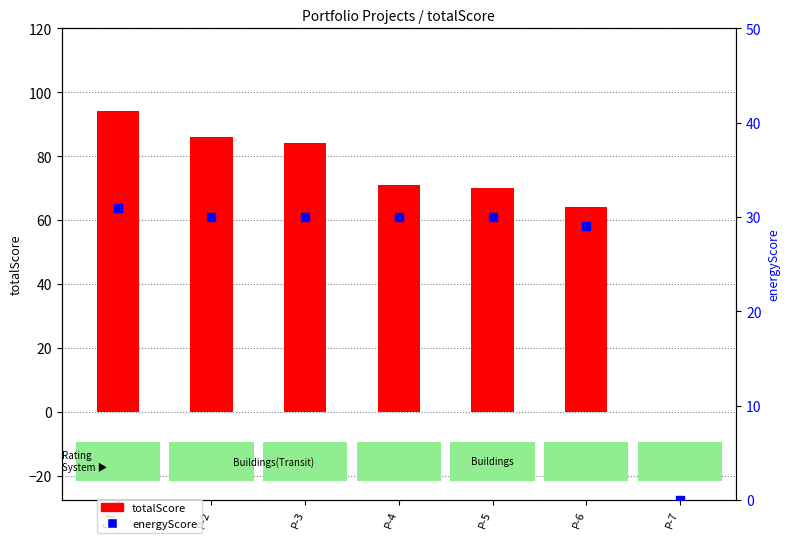

What are all the series names shown in the legend?

totalScore, energyScore